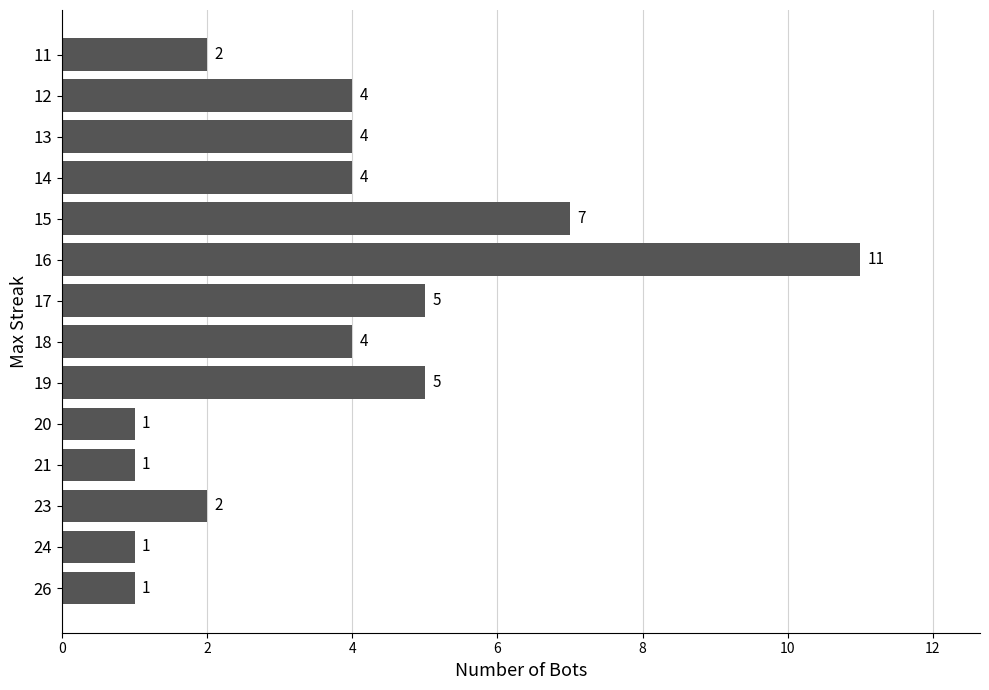

Does the chart contain any negative values?

No